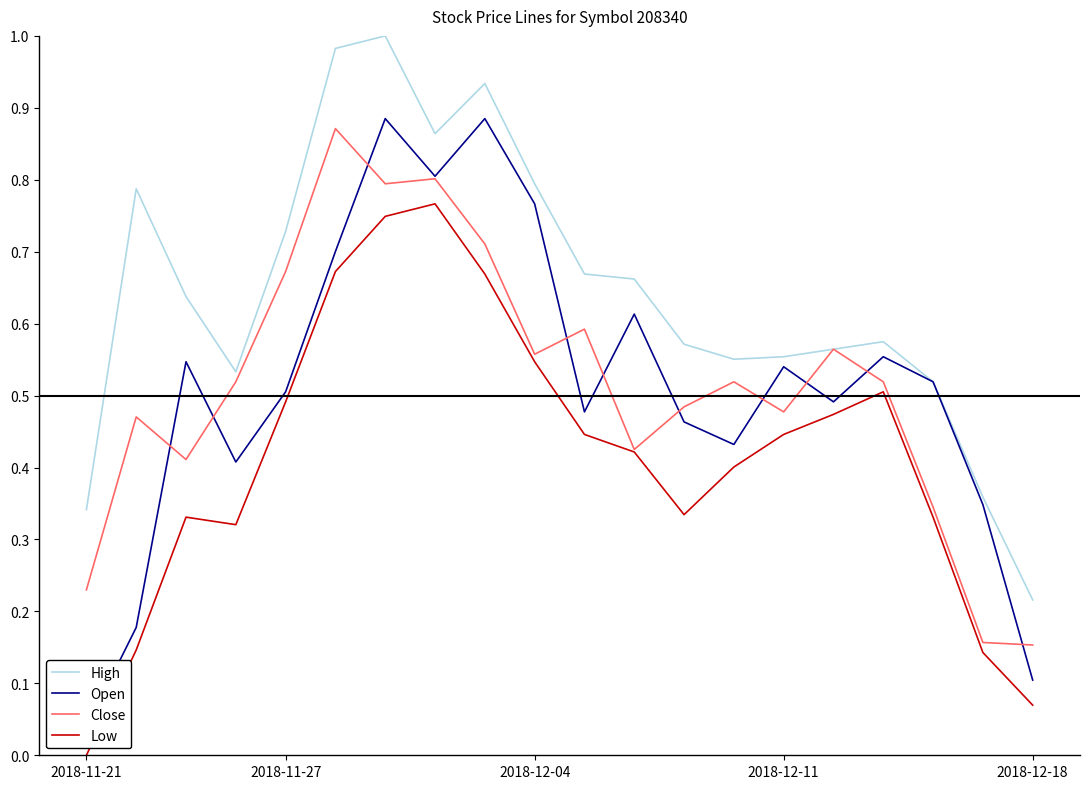

Count the number of categories in the chart.

20